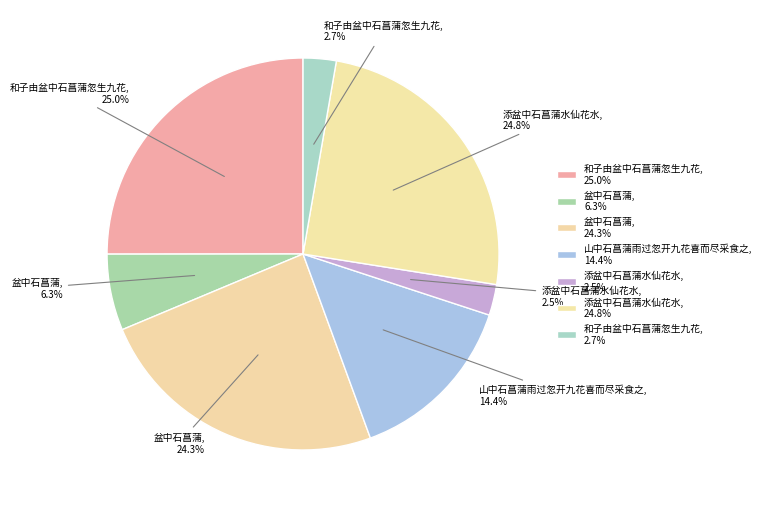

How many segments does this pie chart have?

7